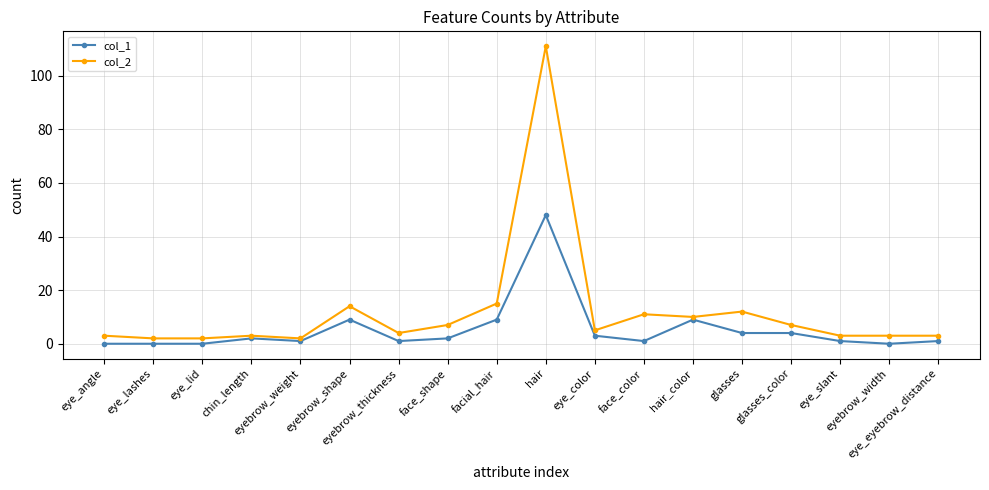

At how many categories does at least one series exceed 83?

1